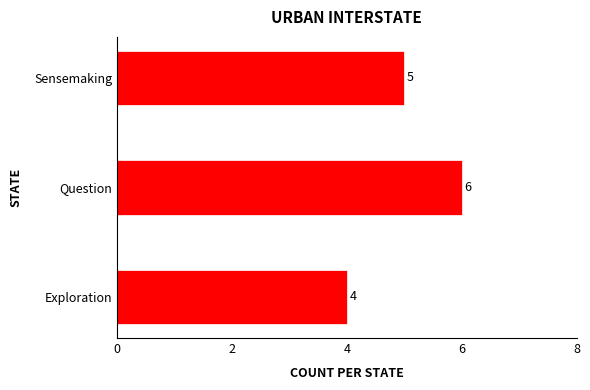

Read the value at Sensemaking.

5